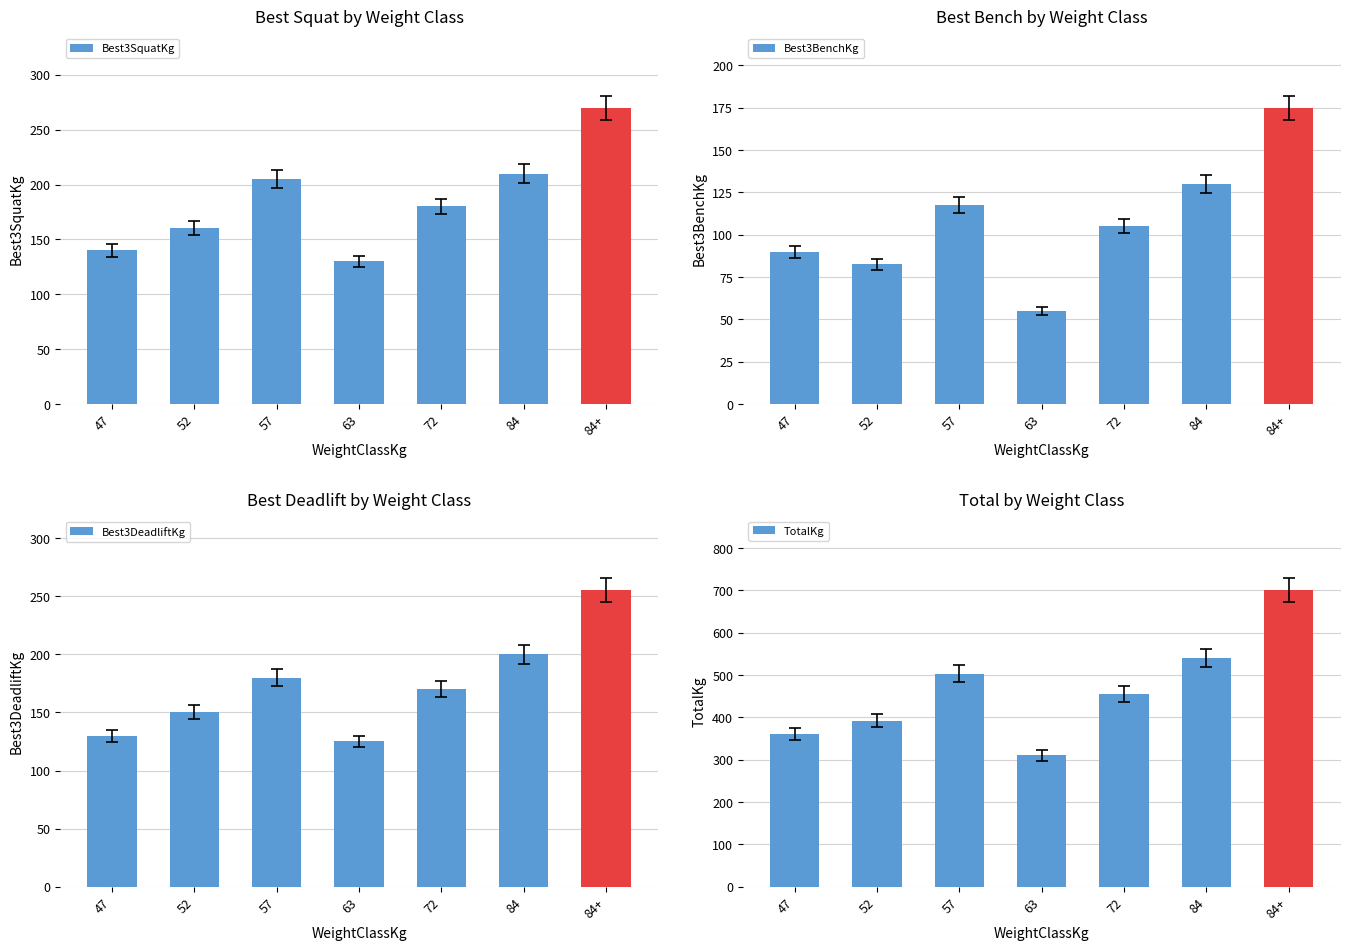

What is the label of the 6th bar from the left?

84